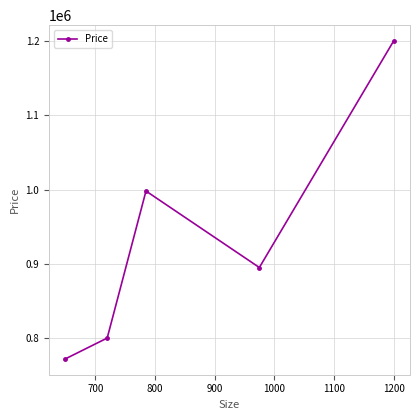

What is the difference between the maximum and minimum values?

428000